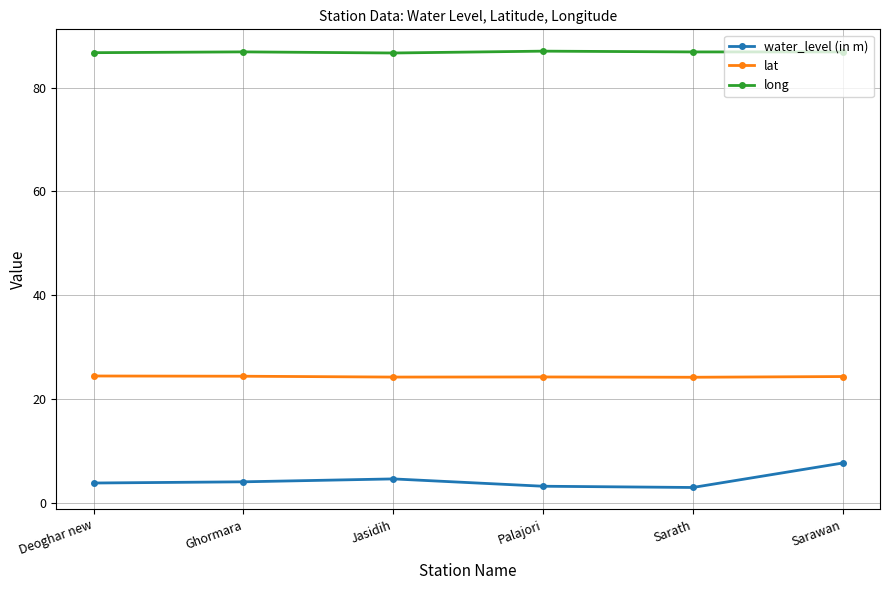

What is the spread (max minus min) of values at Jasidih?

82.0